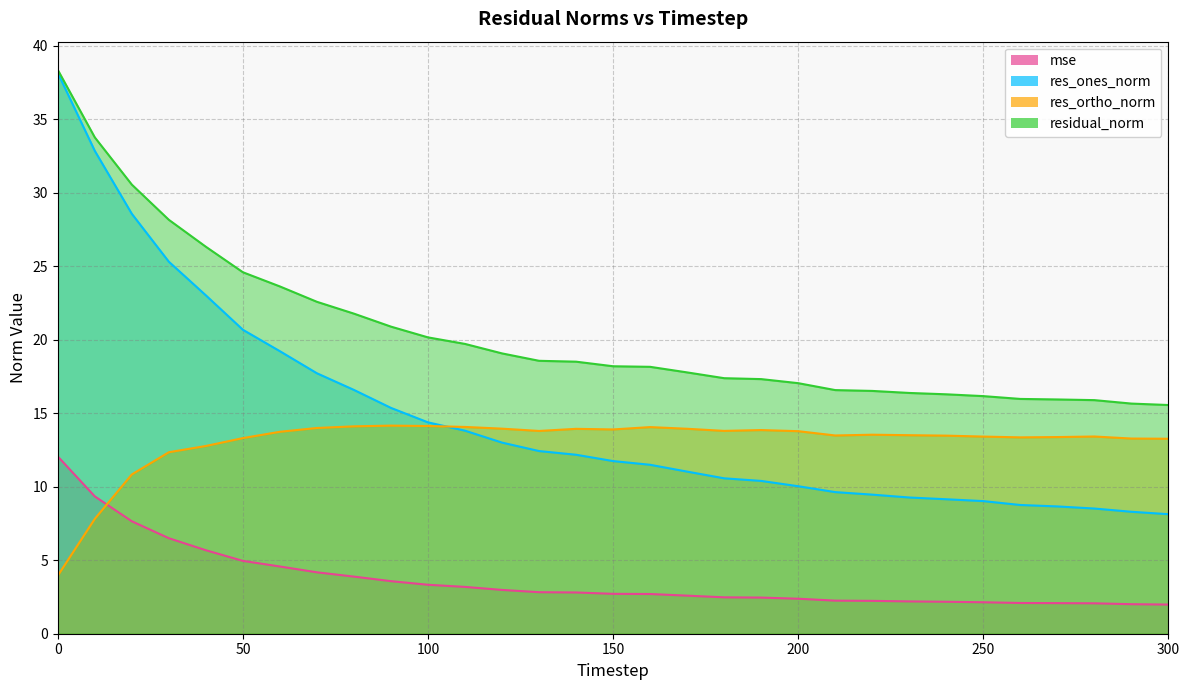

The value of mse at 30 is 2.1. True or false?

False